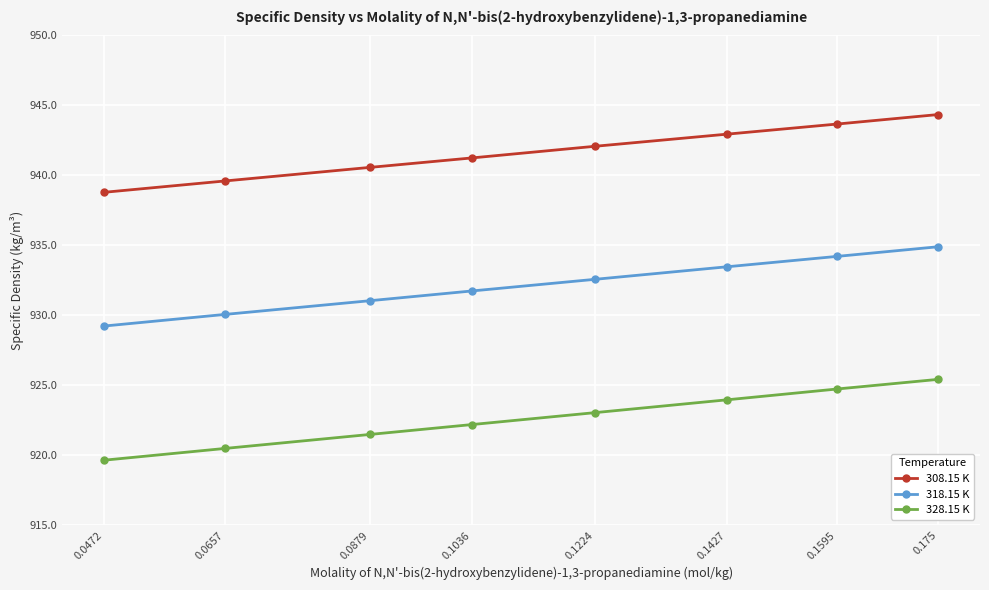

True or false: 308.15 K and 318.15 K intersect in this chart.

False